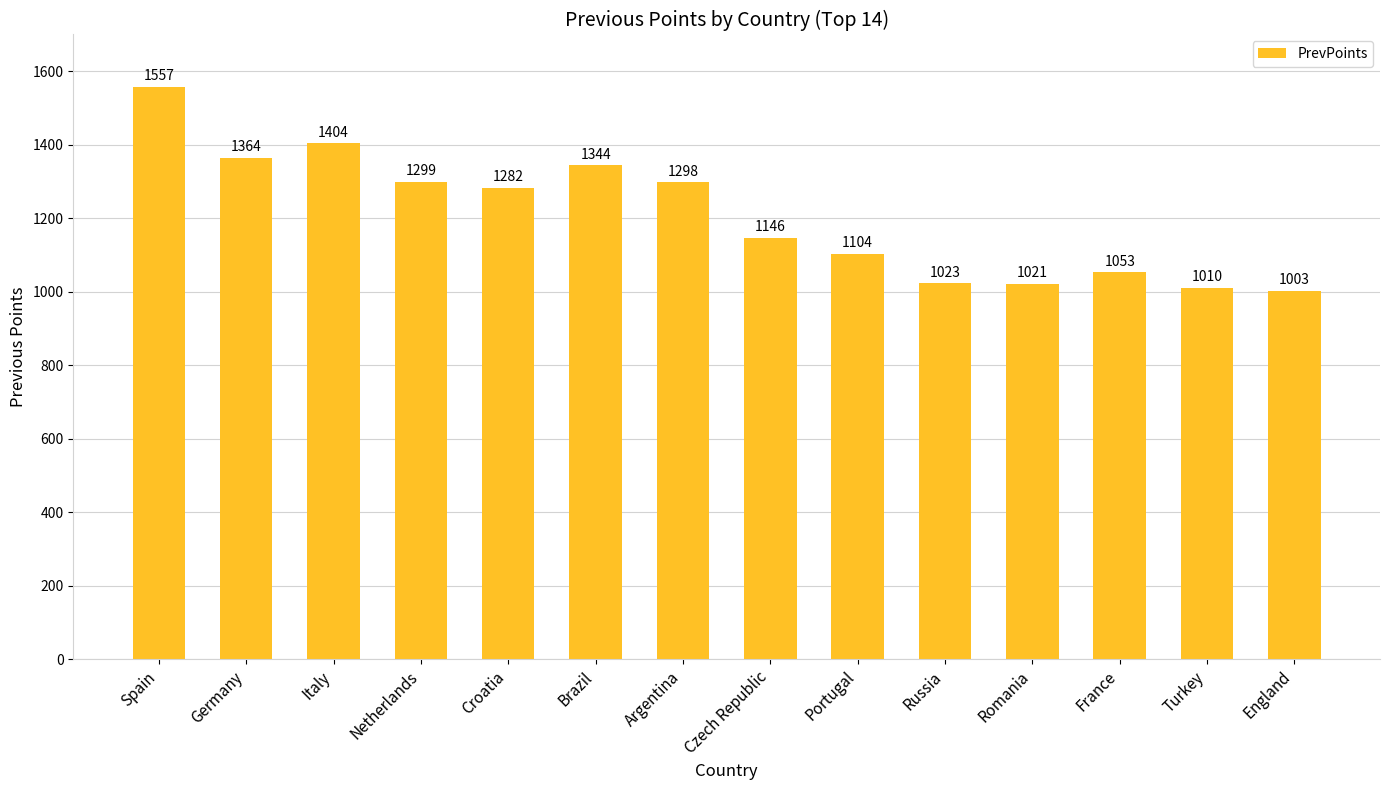

What is the difference between the values at Portugal and Spain?

453